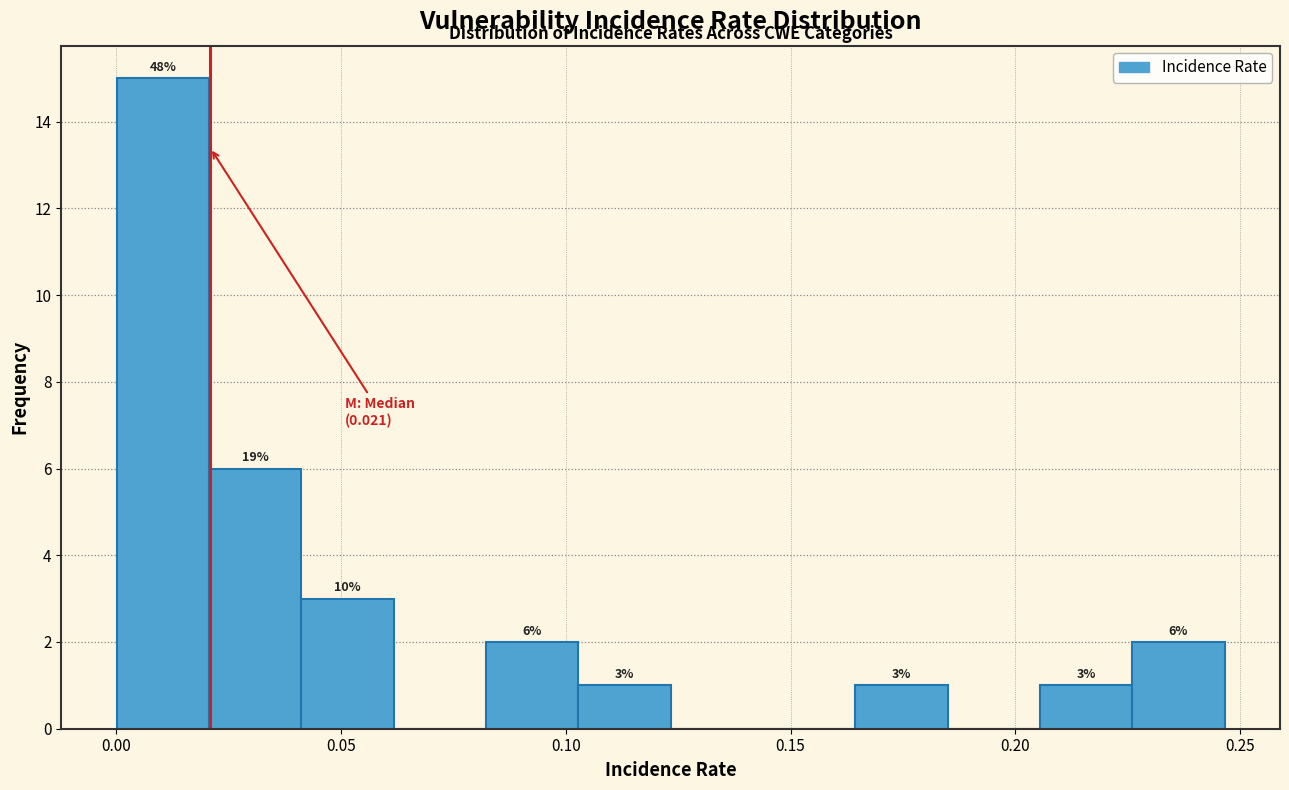

Which range on the x-axis has the tallest bar?

0.000 to 0.020